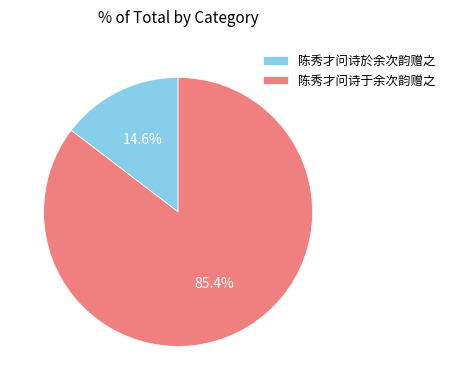

To the nearest percent, what percentage of the pie is 陈秀才问诗於余次韵赠之?

15%